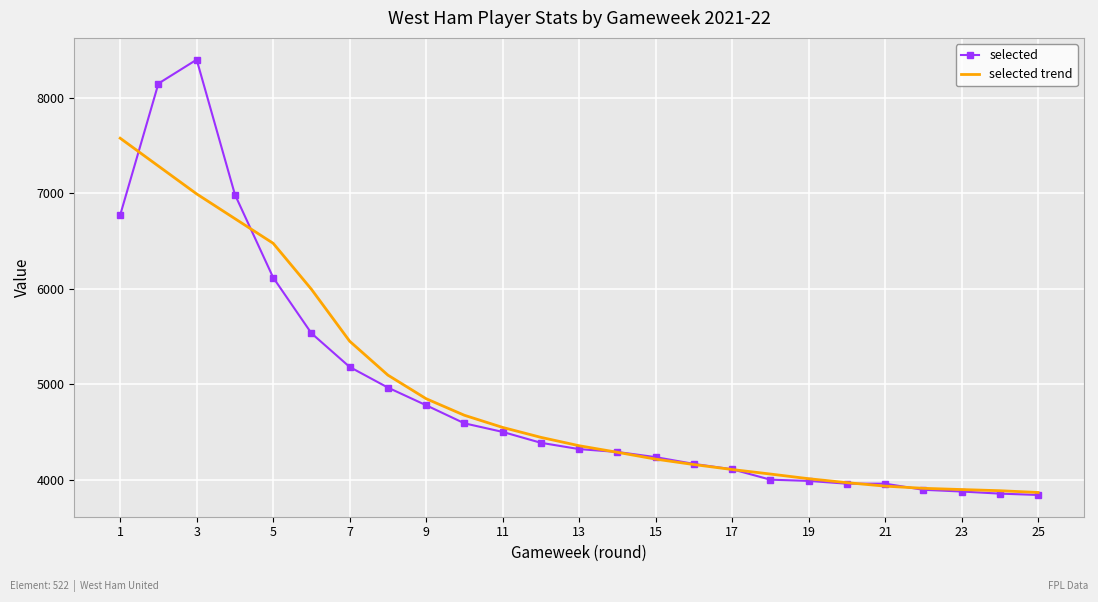

What is the lowest value of the selected series?

3843.0